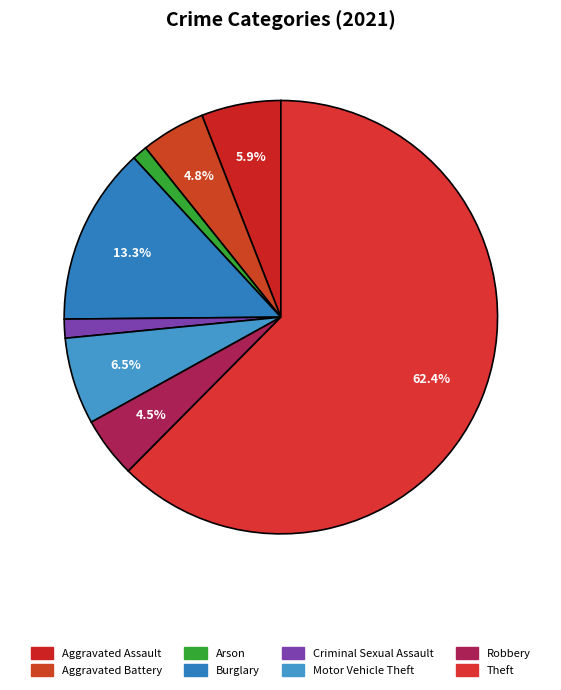

Count the number of slices in the pie.

8